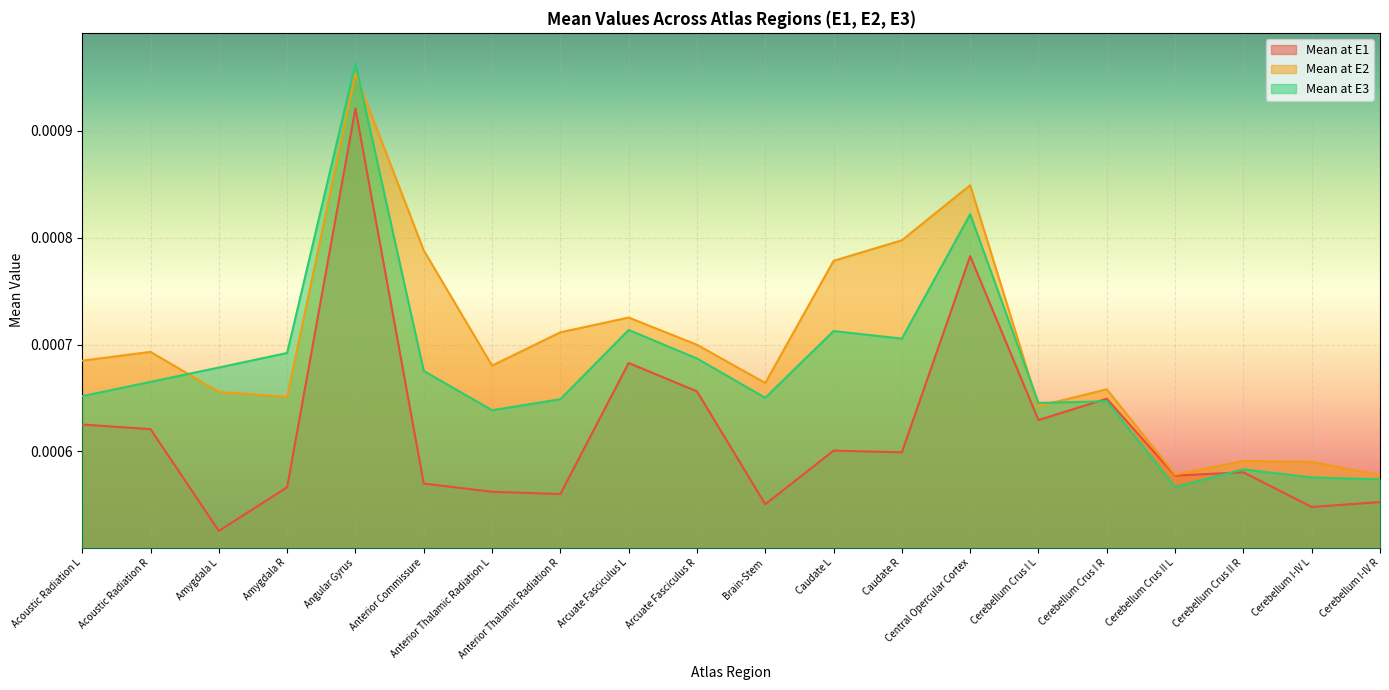

How many times do Mean at E3 and Mean at E2 cross each other?

4